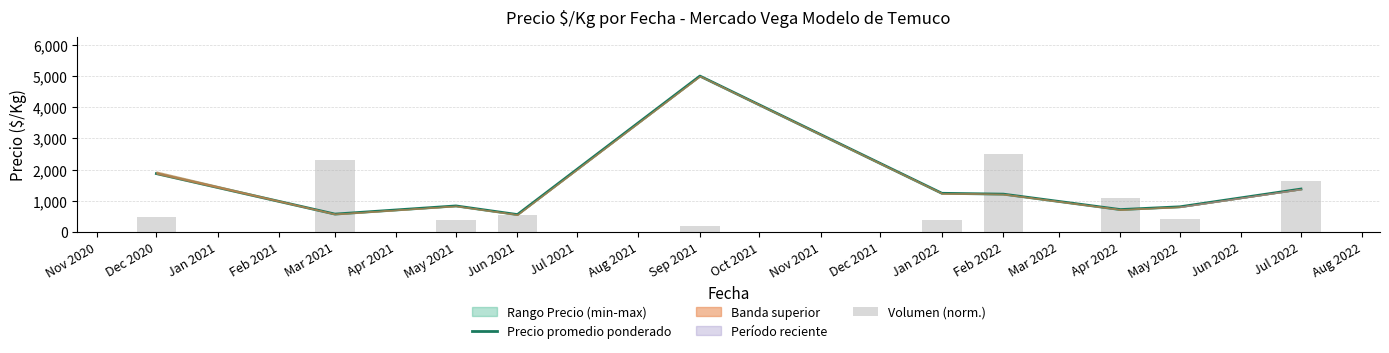

Which series has the largest total across all categories?

Precio promedio ponderado